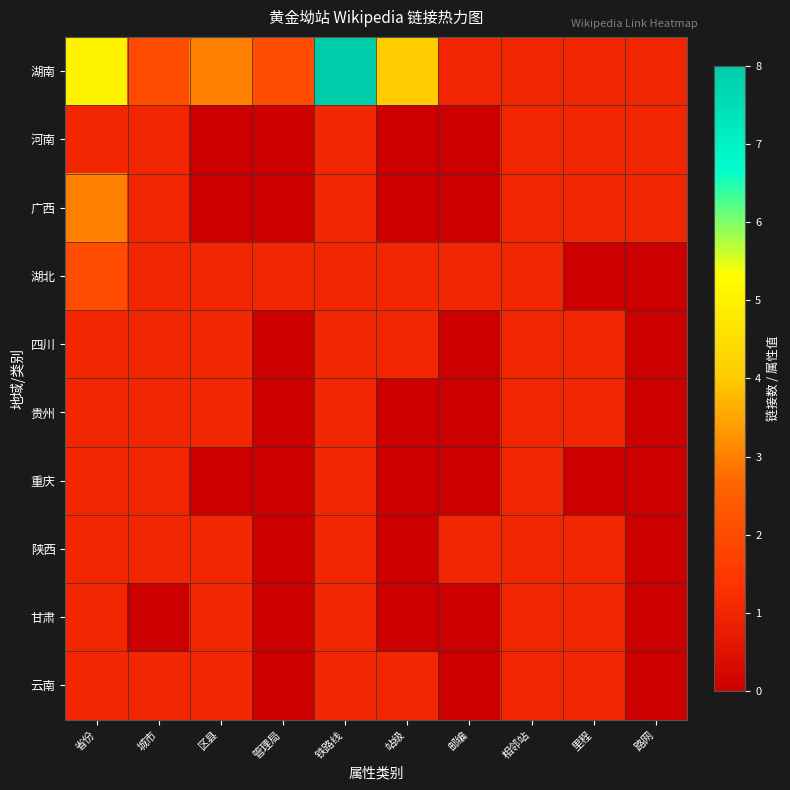

What is the spread (max minus min) of values at 区县?

3